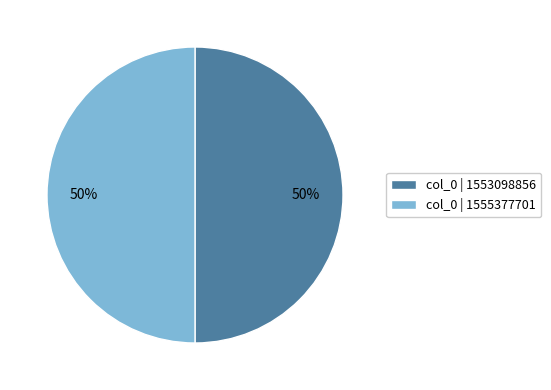

Approximately how many times larger is the value at col_0 | 1555377701 compared to col_0 | 1553098856?

1.0